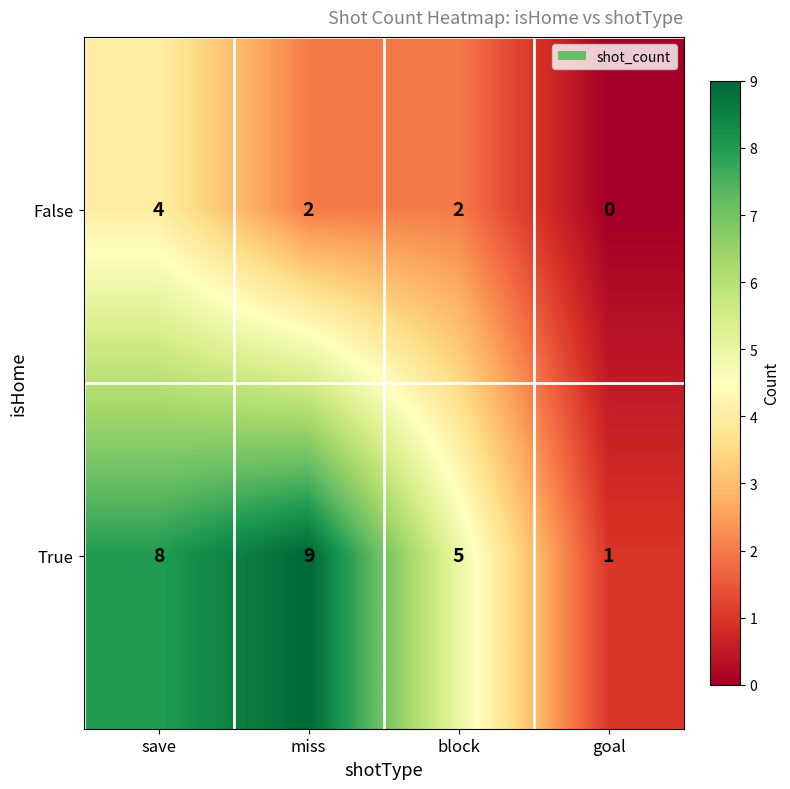

What is the difference between the maximum and minimum values in the False series?

4